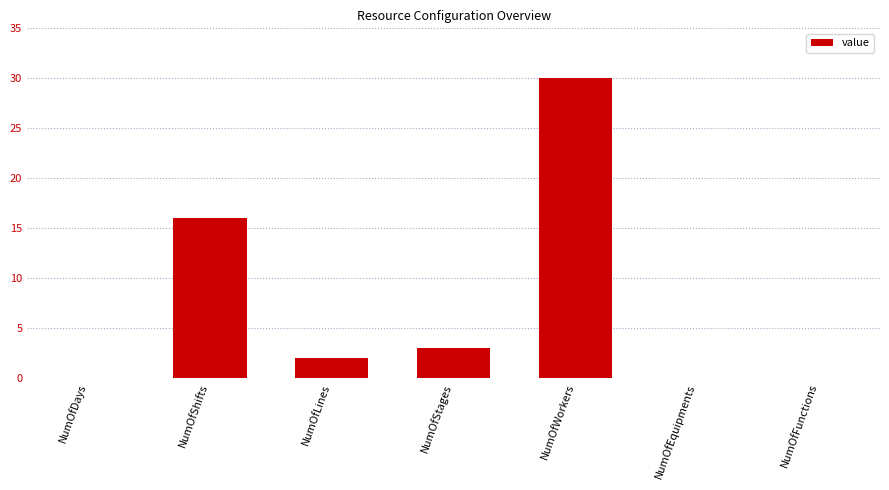

True or false: the data shows 16 at NumOfShifts.

True